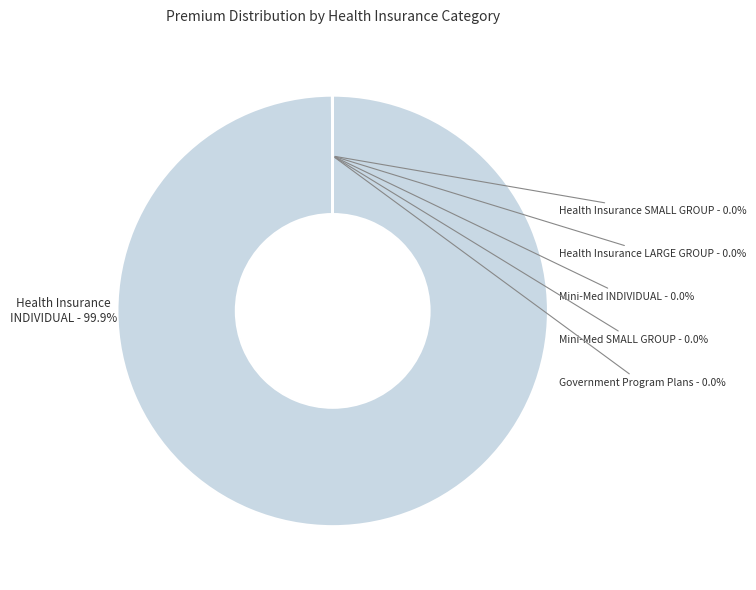

To the nearest percent, what is the average slice percentage?

17%